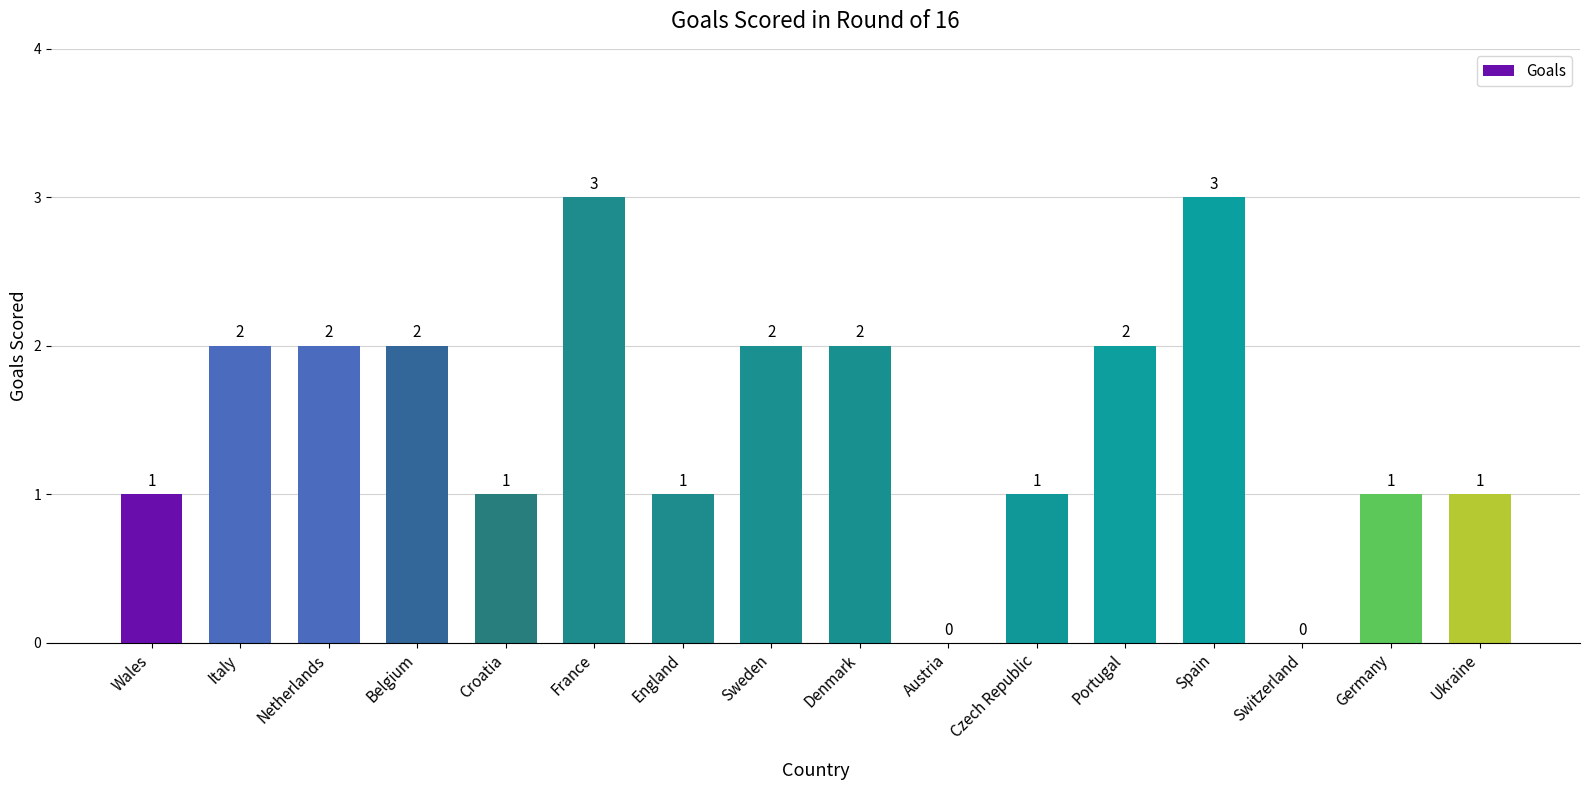

Are the bars horizontal?

No